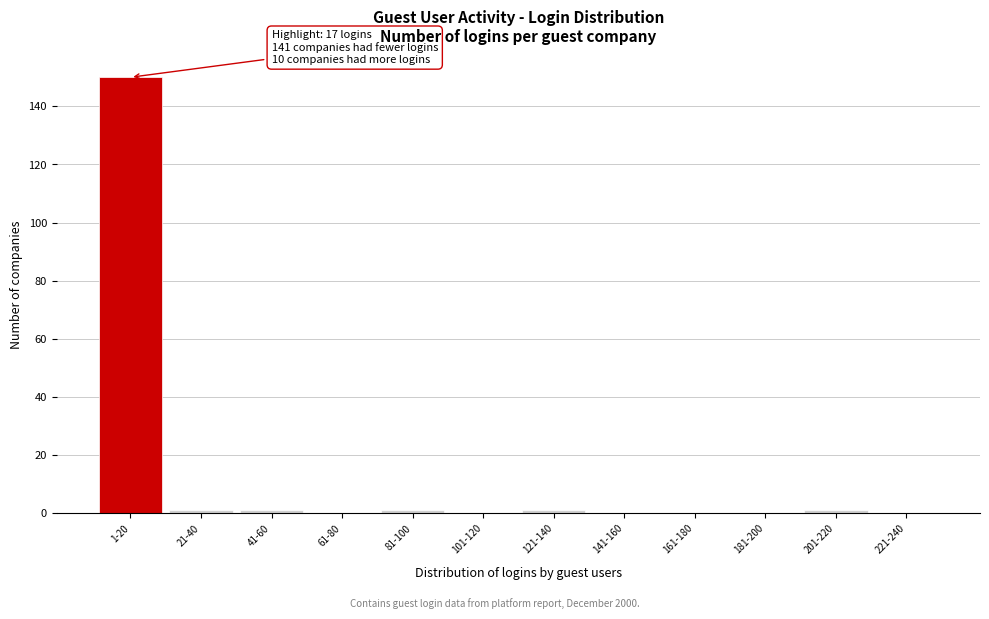

Reading right to left, extract all data points from this chart.

221-240=0	201-220=1	181-200=0	161-180=0	141-160=0	121-140=1	101-120=0	81-100=1	61-80=0	41-60=1	21-40=1	1-20=150